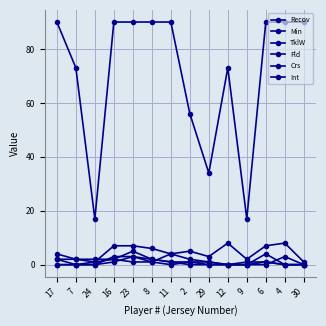

Is the value of TklW at 29 greater than the value of Crs at 6?

No